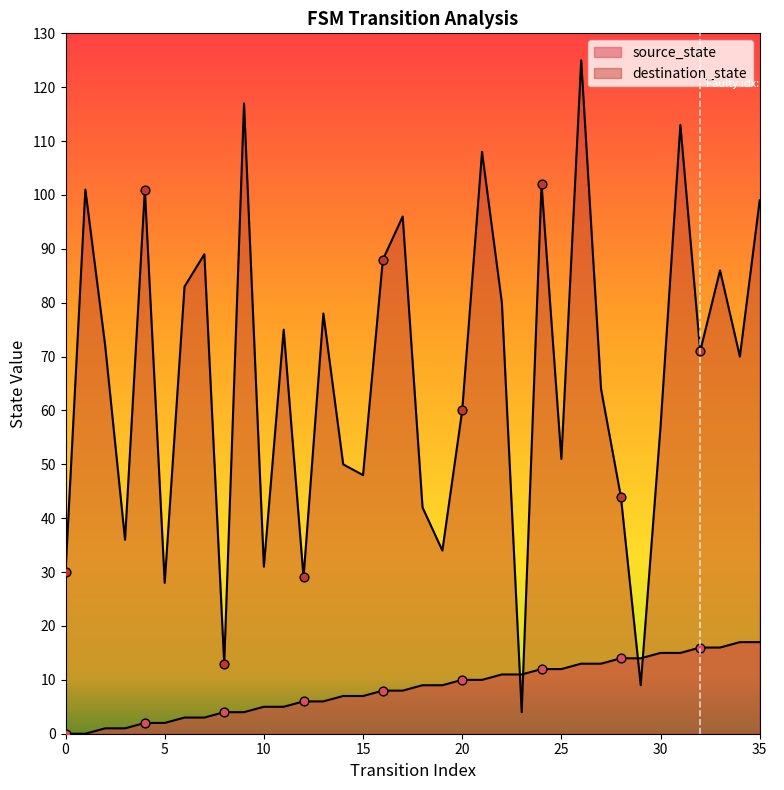

What is the total value across all series at 14?

57